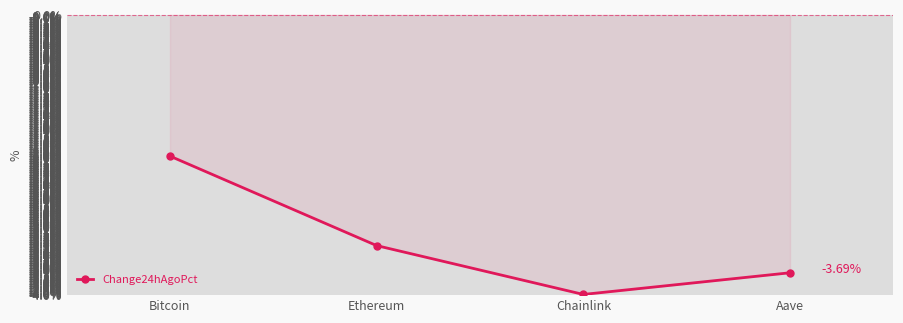

What is the minimum value shown in the chart?

-4.0